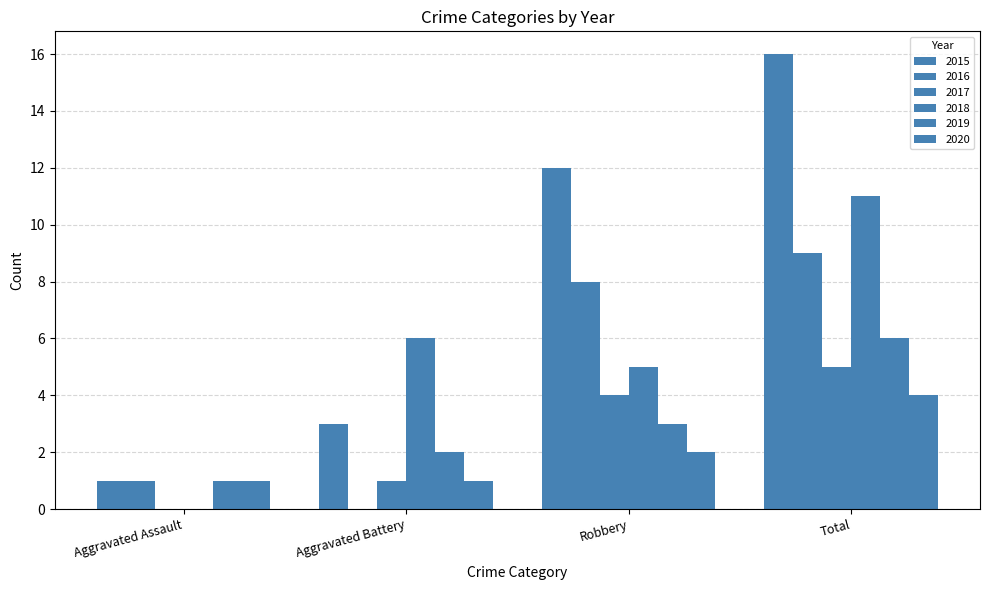

Is it true that 2015 equals 3 at Aggravated Battery?

True